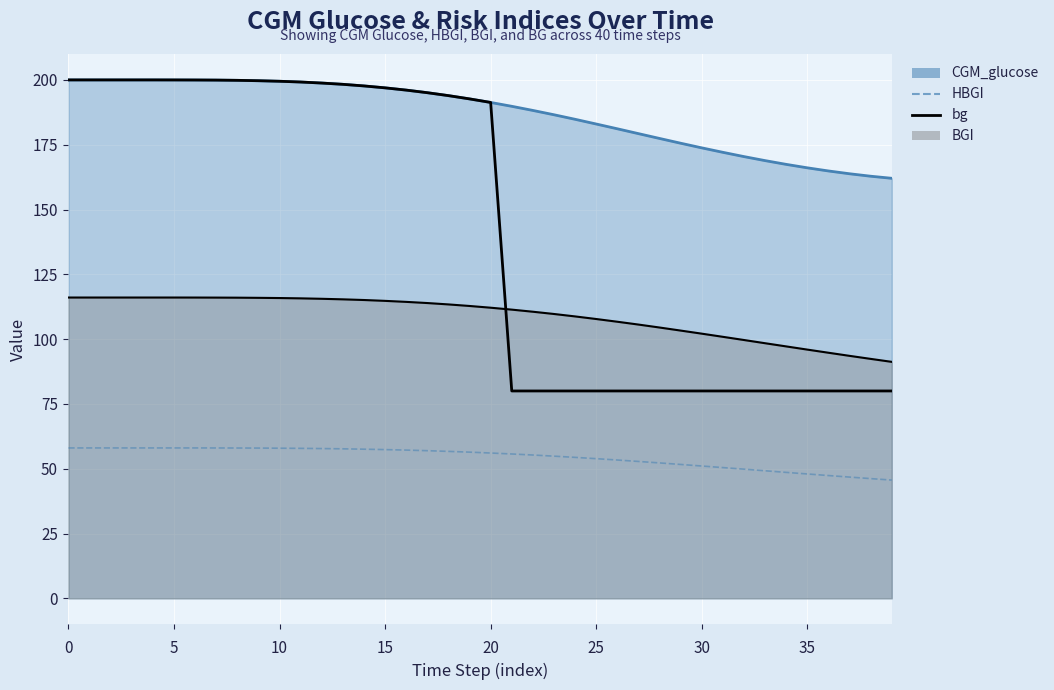

What is the difference between the second highest and second lowest values in the bg series?

120.0